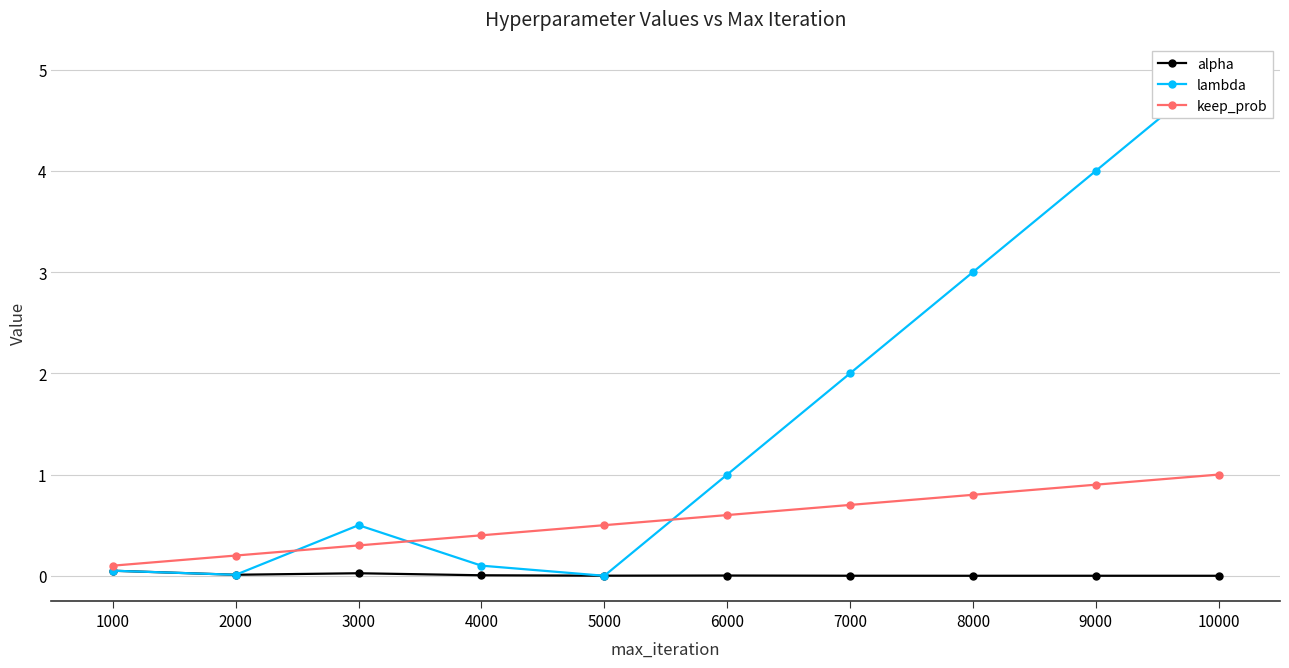

How many distinct data groups are displayed?

3